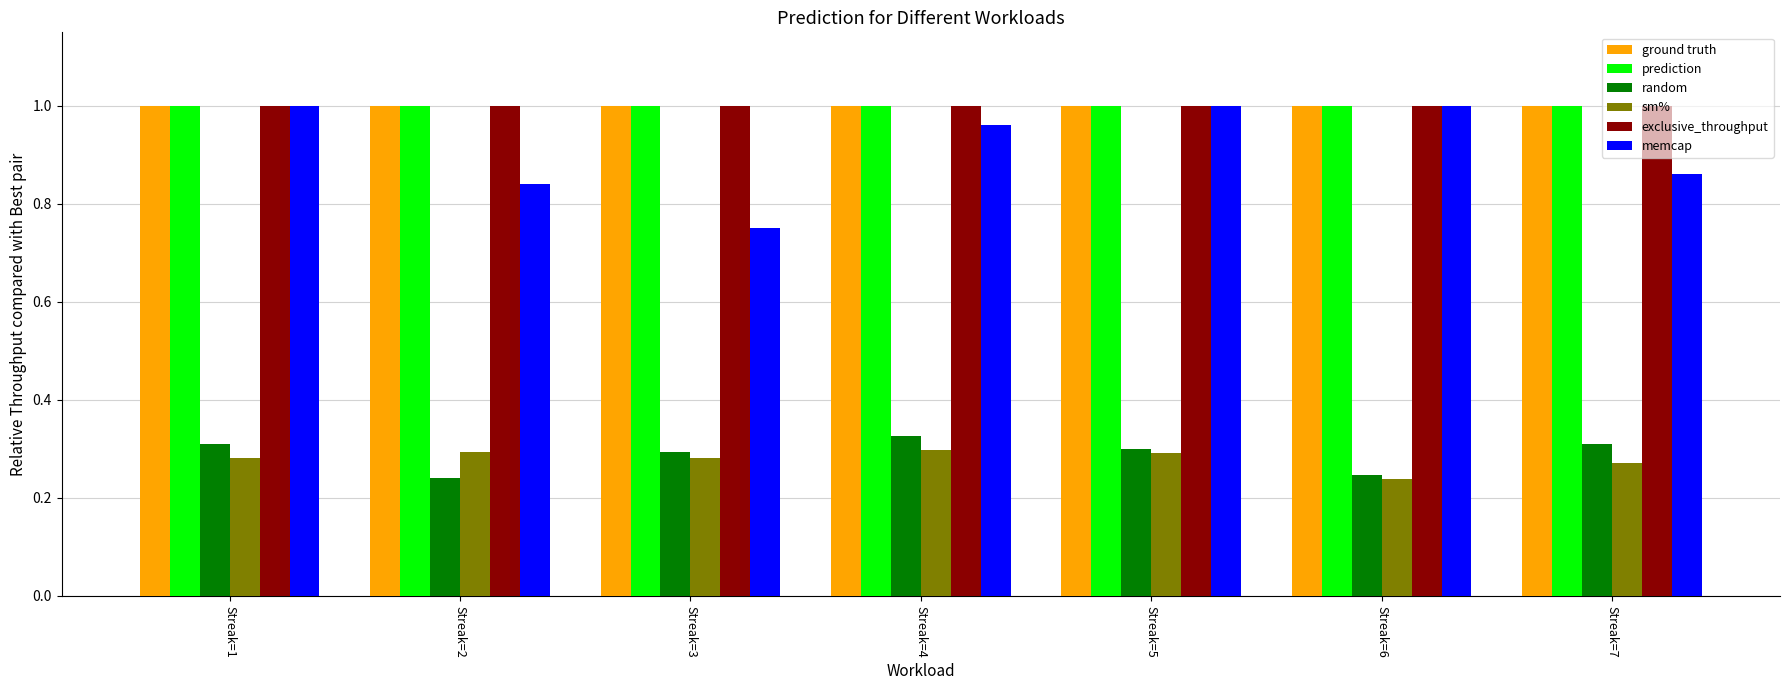

True or false: ground truth has a value of 1.0 at Streak=2.

True